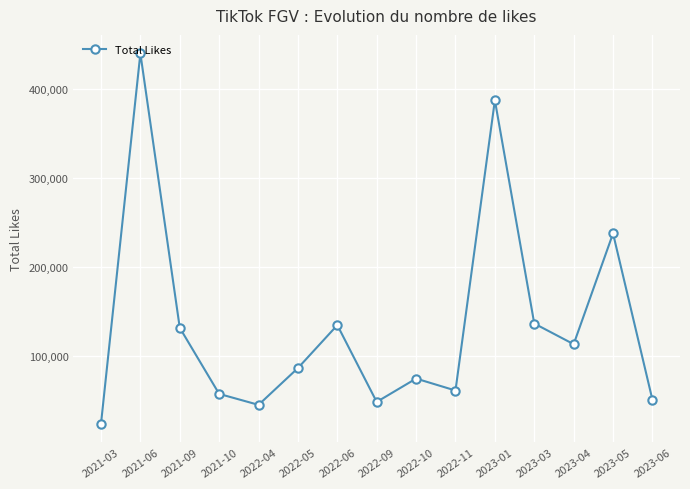

How many points are higher than both their immediate neighbors (excluding endpoints)?

5